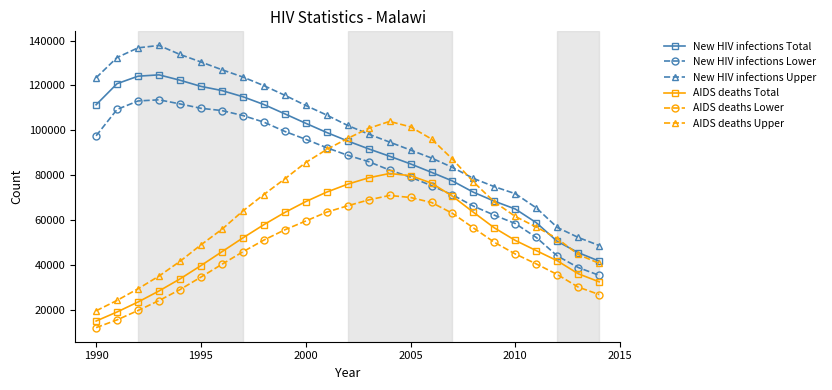

True or false: AIDS deaths Total and New HIV infections Total cross at least once.

False